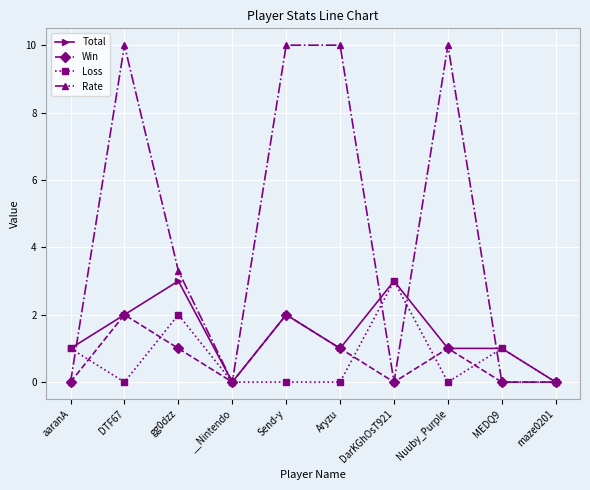

What is the difference between the maximum and second lowest values in the Total series?

3.0